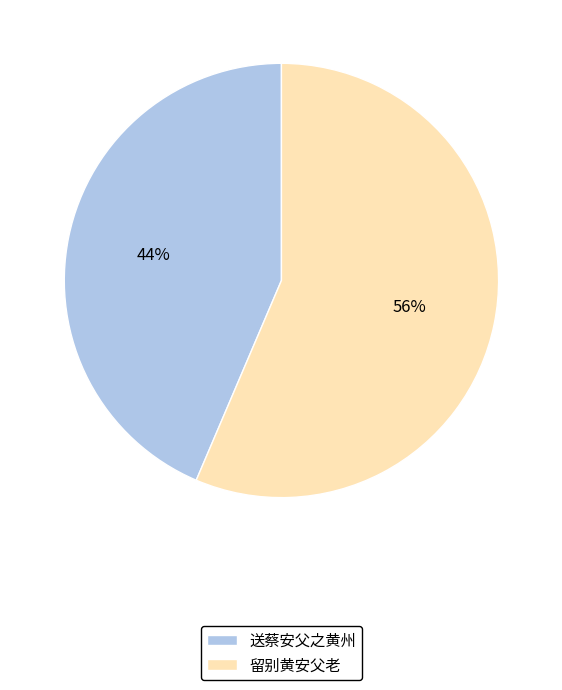

To the nearest percent, what is the average slice percentage?

50%